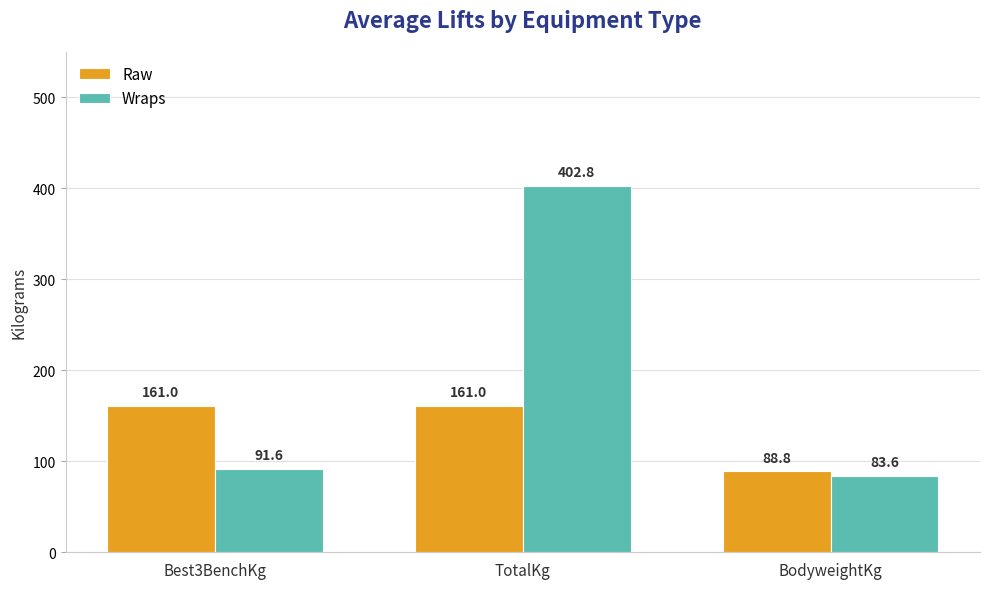

At TotalKg, list the series in order from smallest to largest.

Raw, Wraps